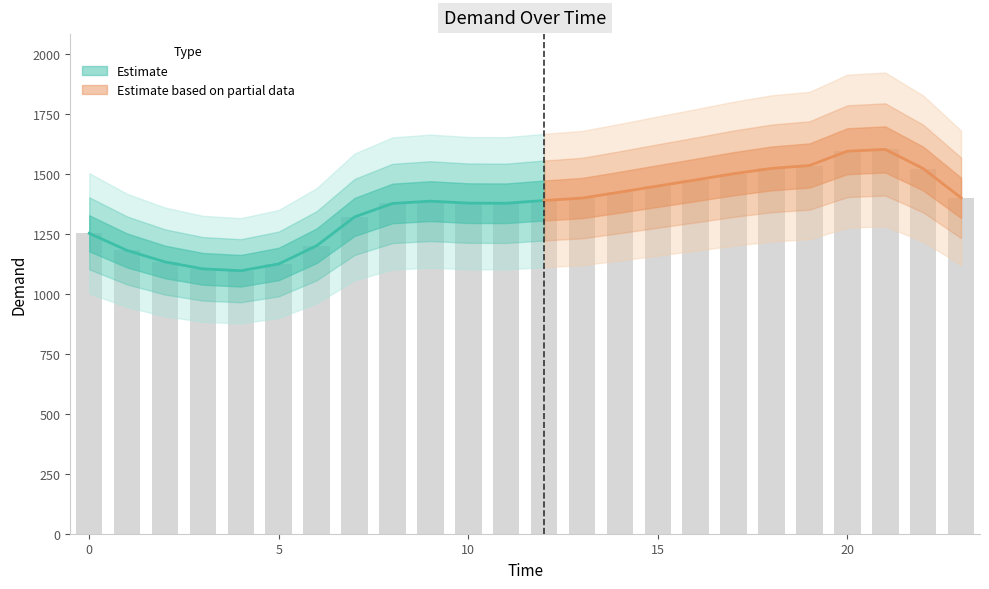

Are the bars horizontal?

No